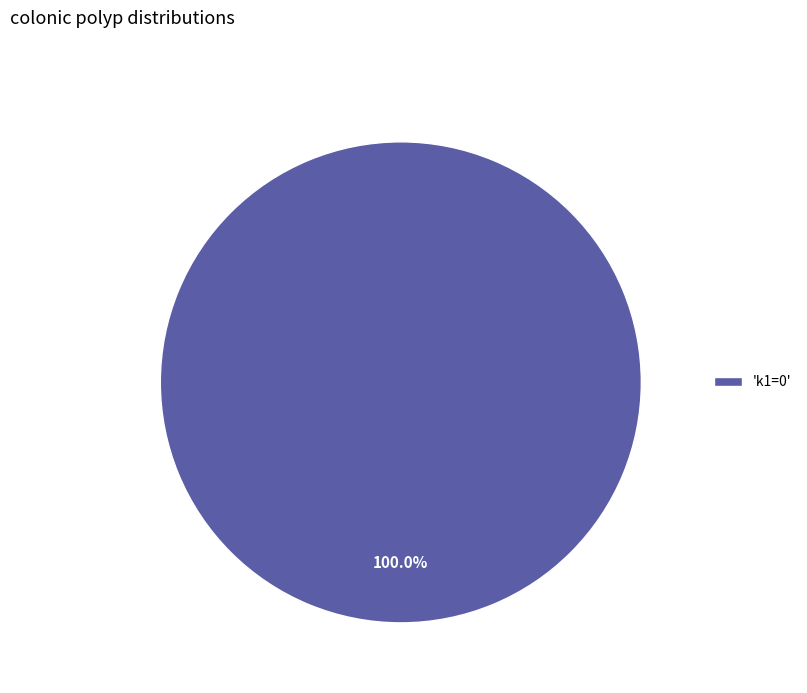

Does 'k1=0' represent more than half of the total?

Yes